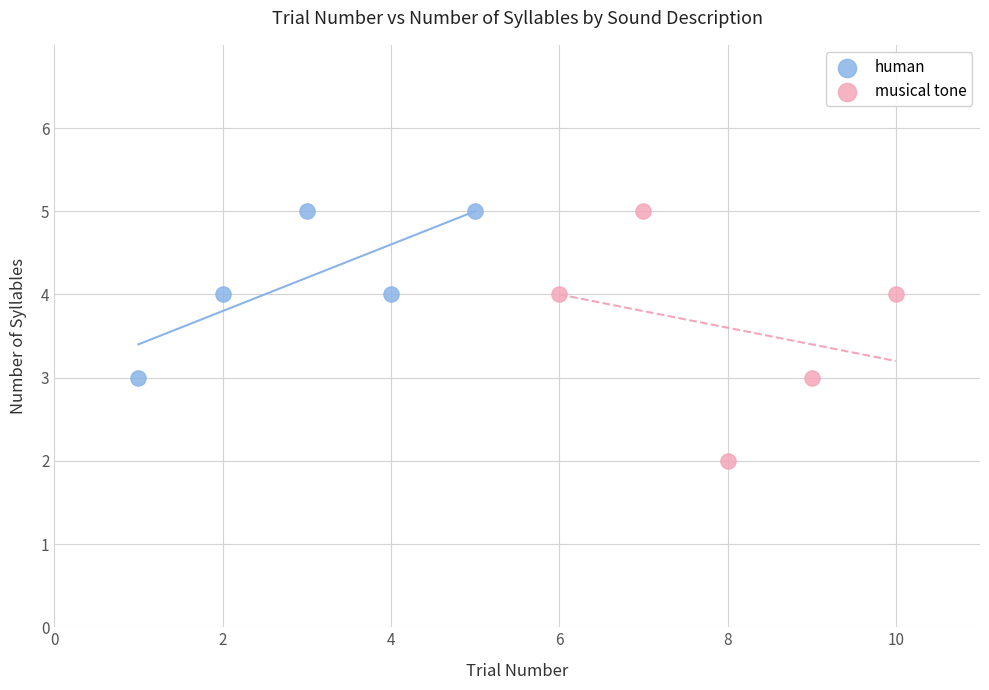

Which series has the widest spread of Y values?

musical tone